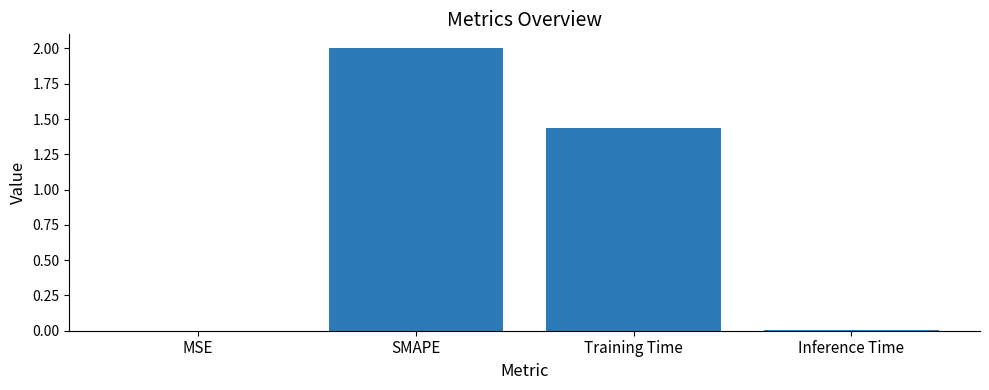

The value at SMAPE is 2.0. True or false?

True